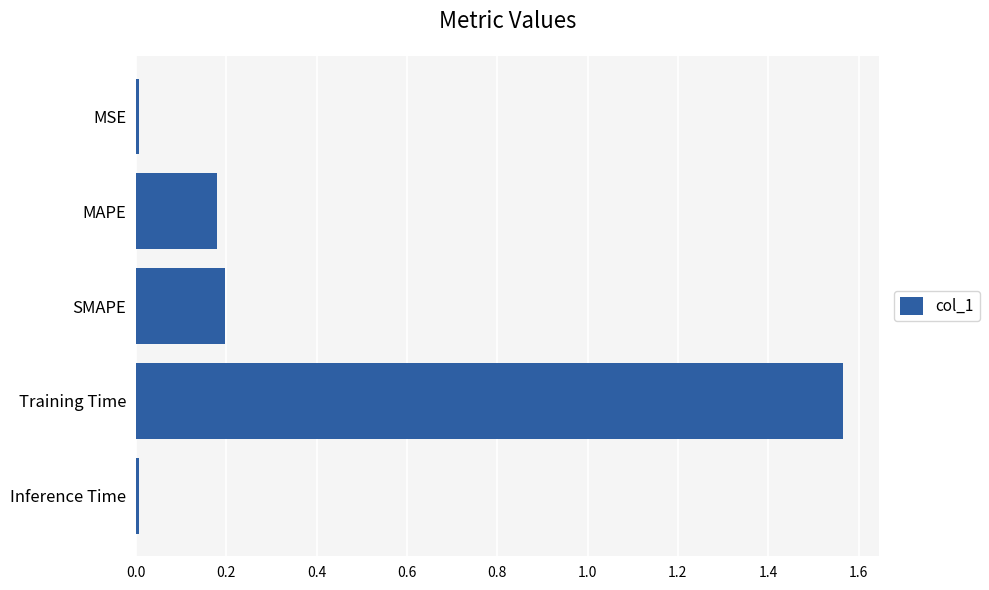

Is it true that the value at MAPE is 0.2?

True